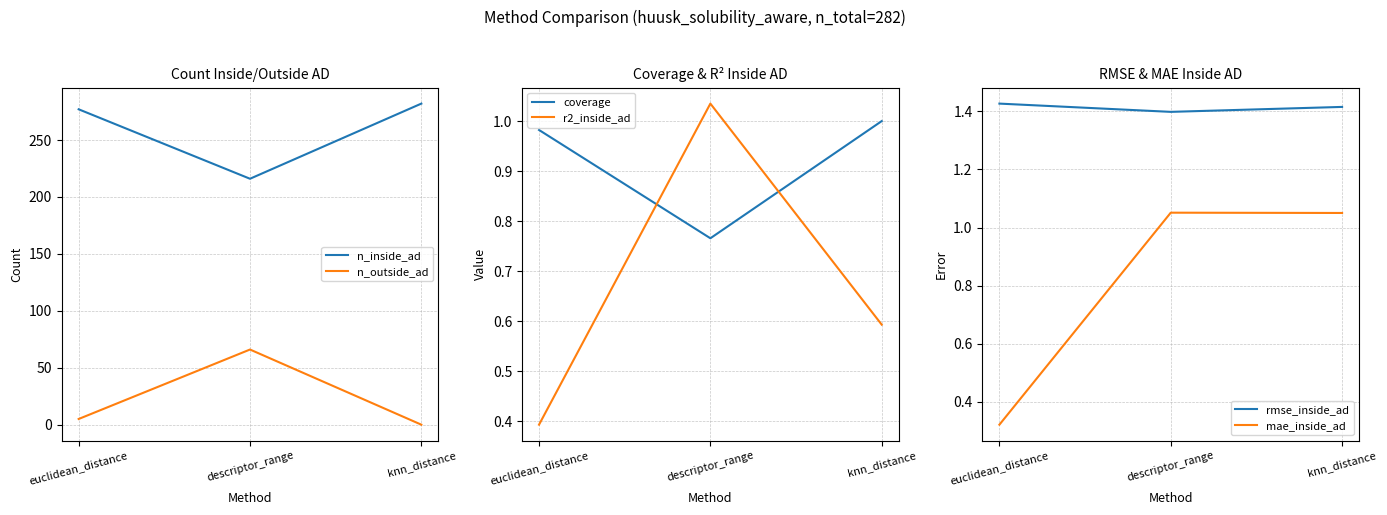

Which series has the largest total across all categories?

n_inside_ad